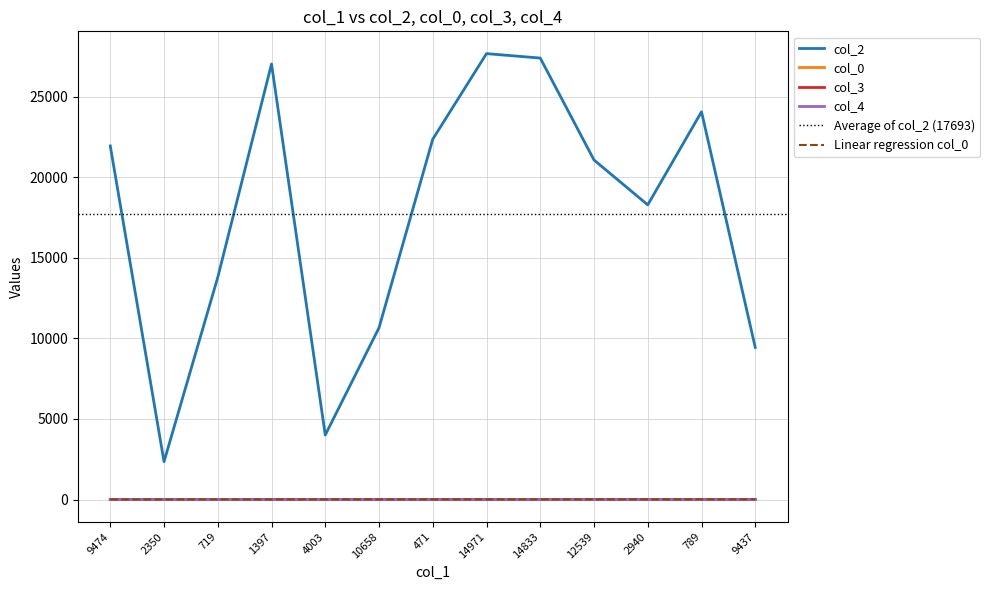

Between 471 and 789, which series saw the biggest shift?

col_2